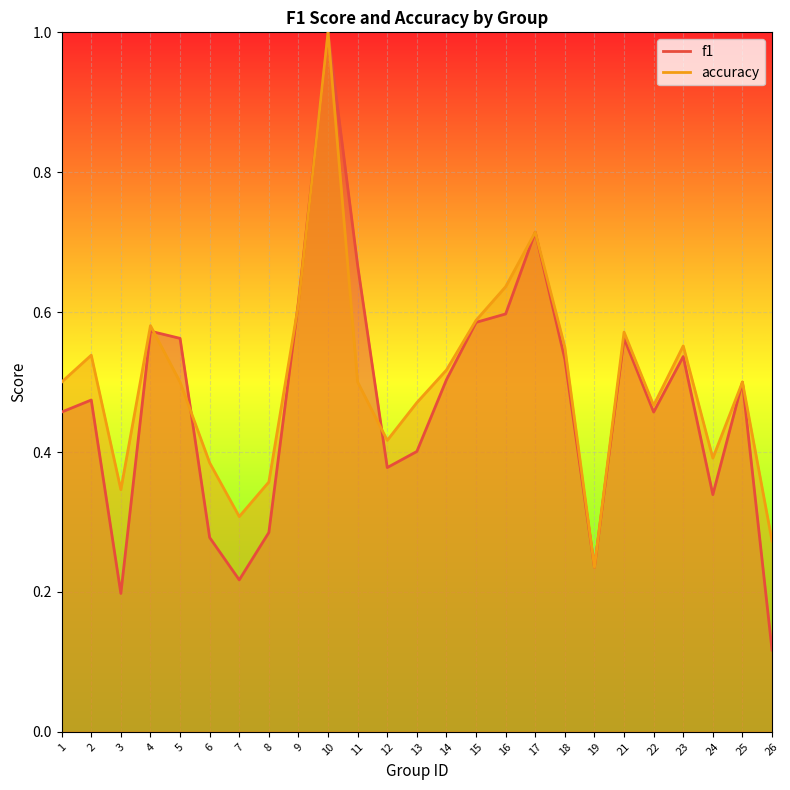

What is the total value across all series at 4?

1.2